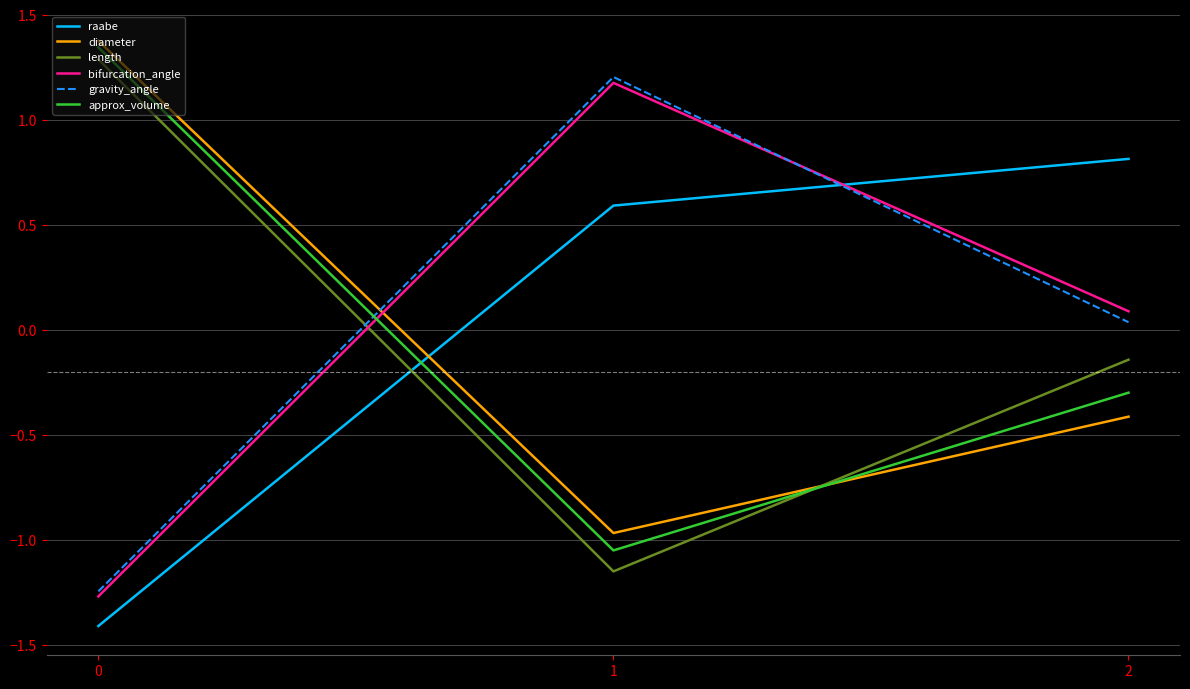

At which label is bifurcation_angle closest to 0?

2